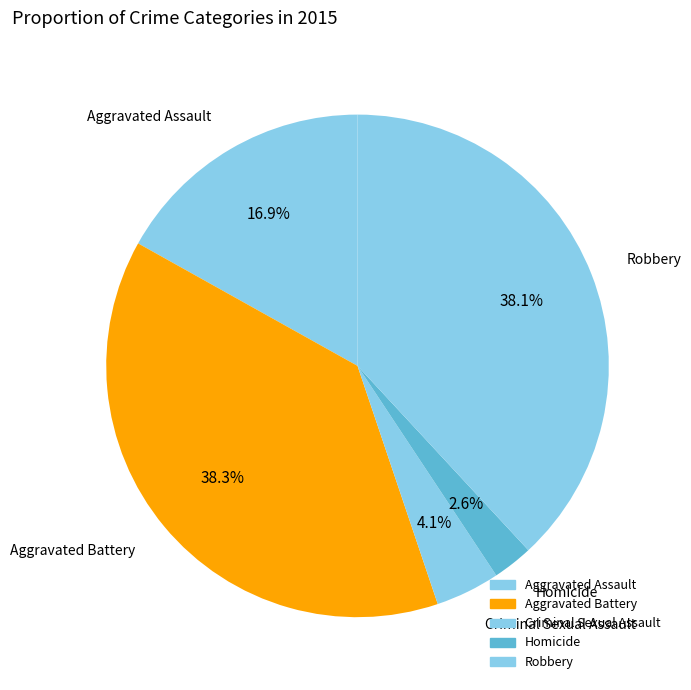

How many segments does this pie chart have?

5